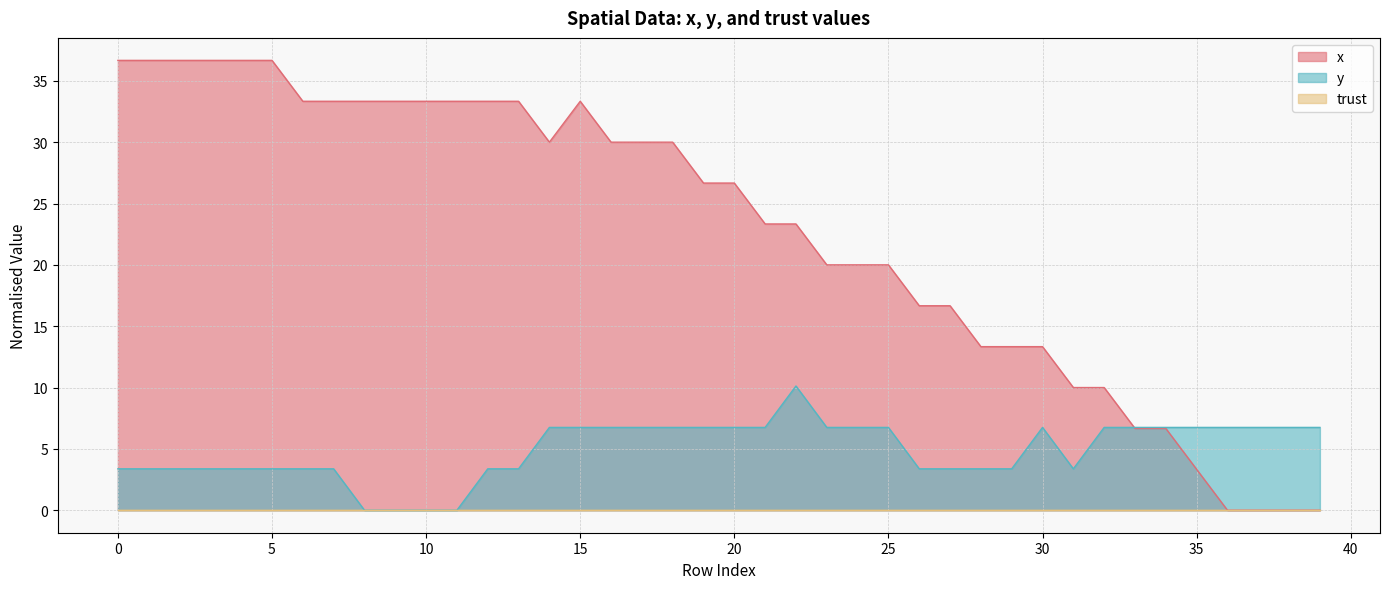

How many positive values does the y series have?

36